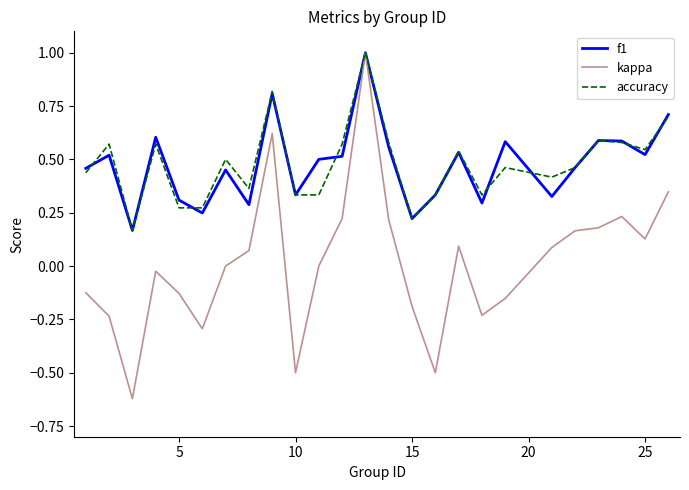

What is the maximum value for f1?

1.0